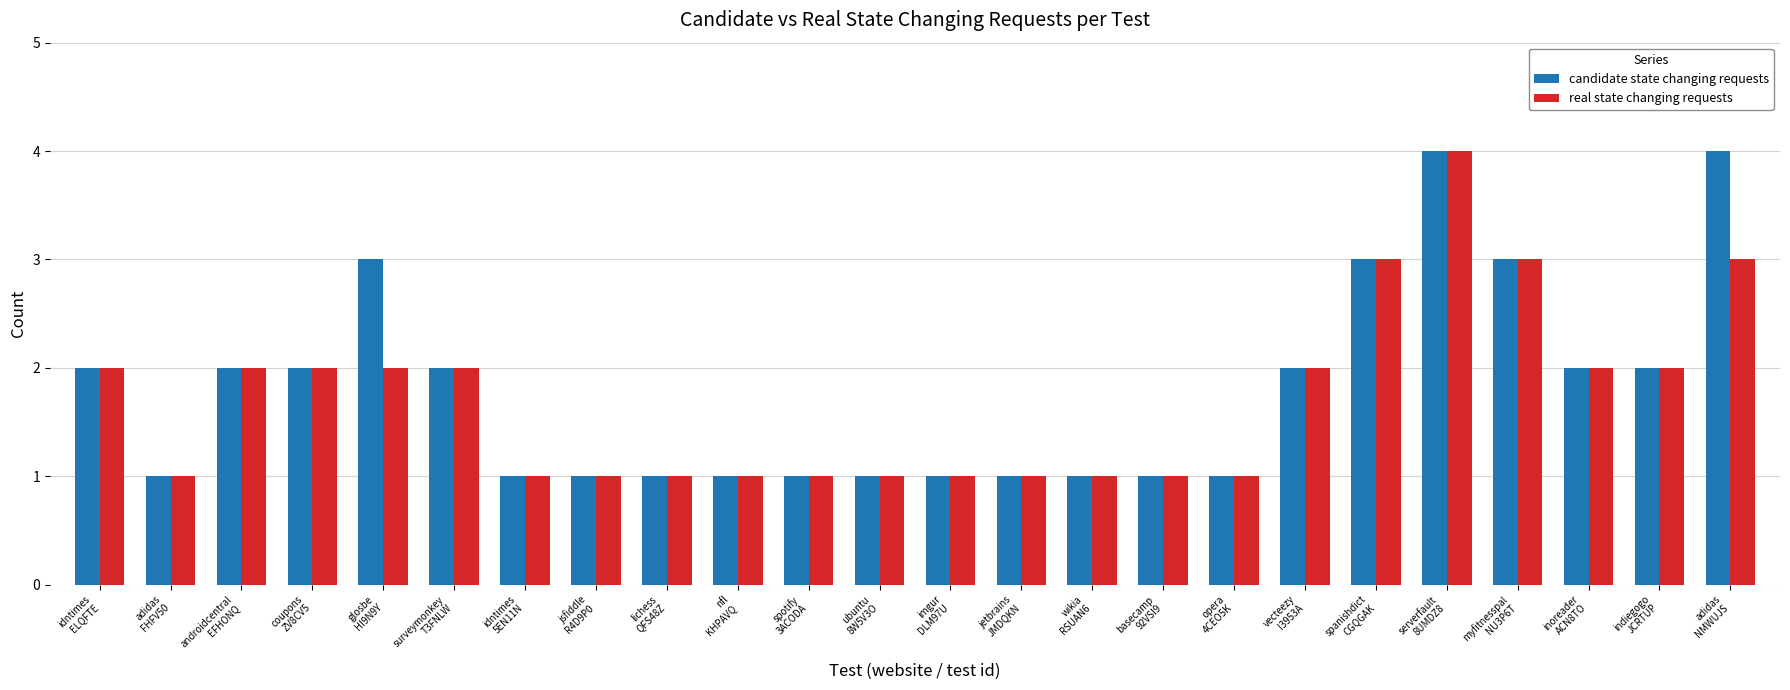

What is the maximum value shown in the chart?

4